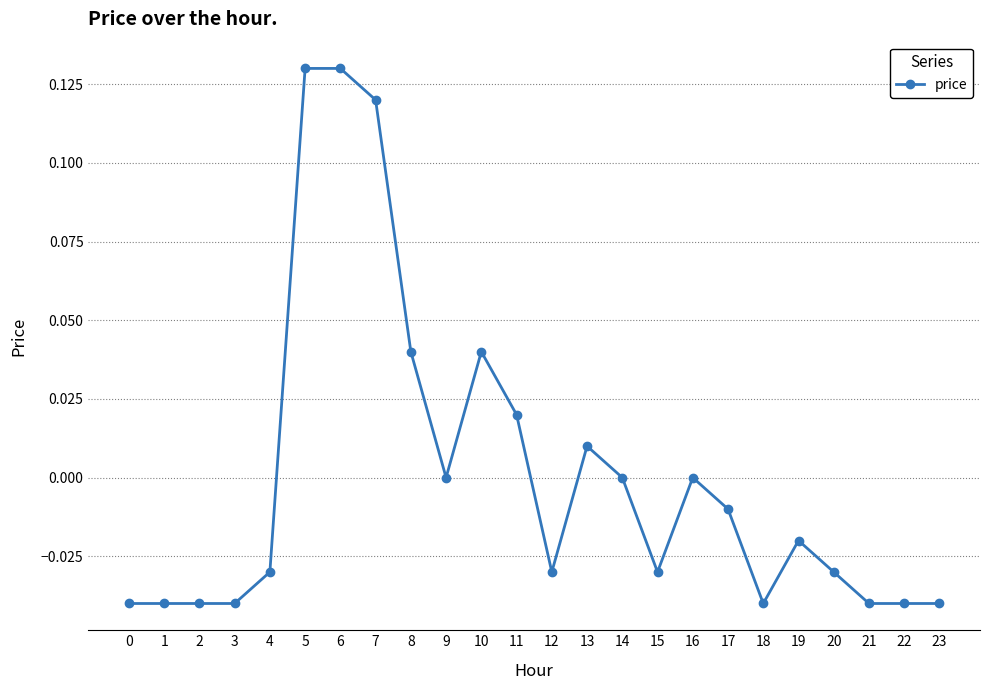

What is the difference between the maximum and minimum values?

0.2